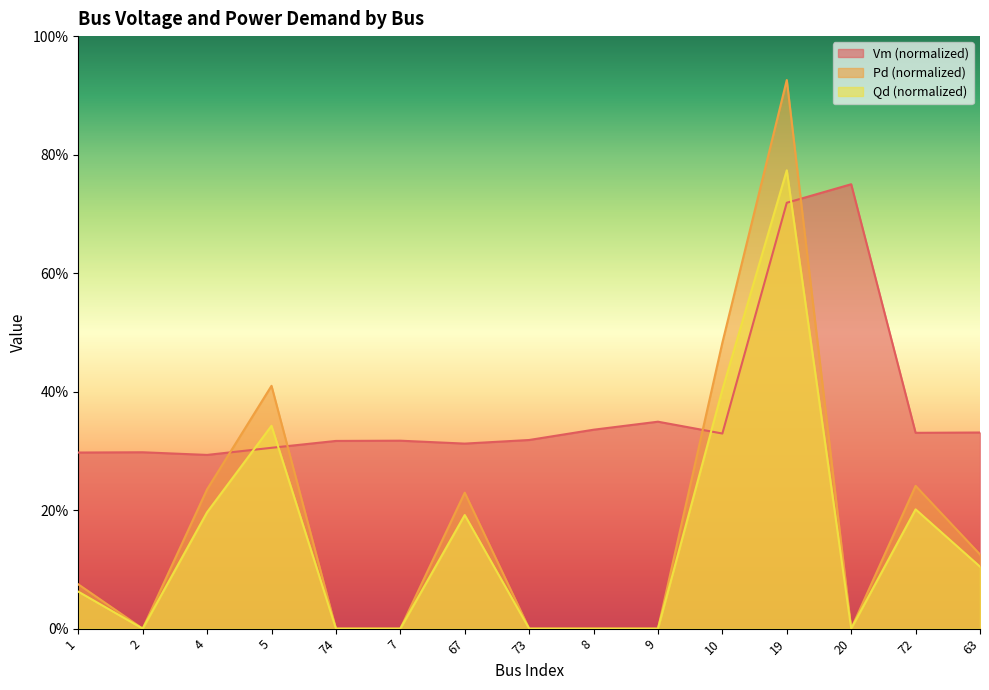

What is the difference between the maximum and minimum values in the Qd series?

0.8